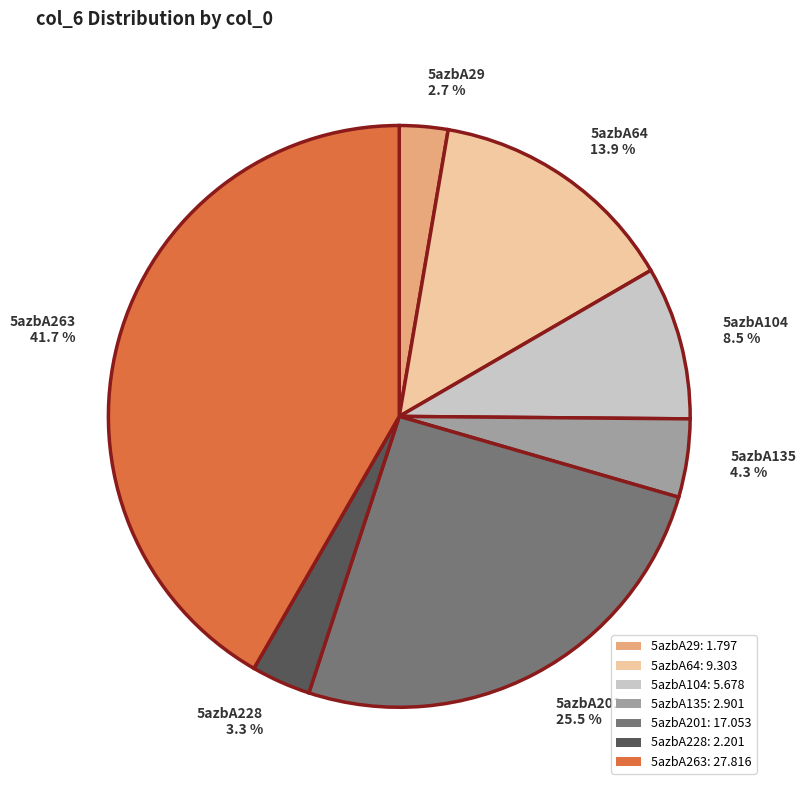

What is the total percentage of 5azbA104 and 5azbA228?

11.8%